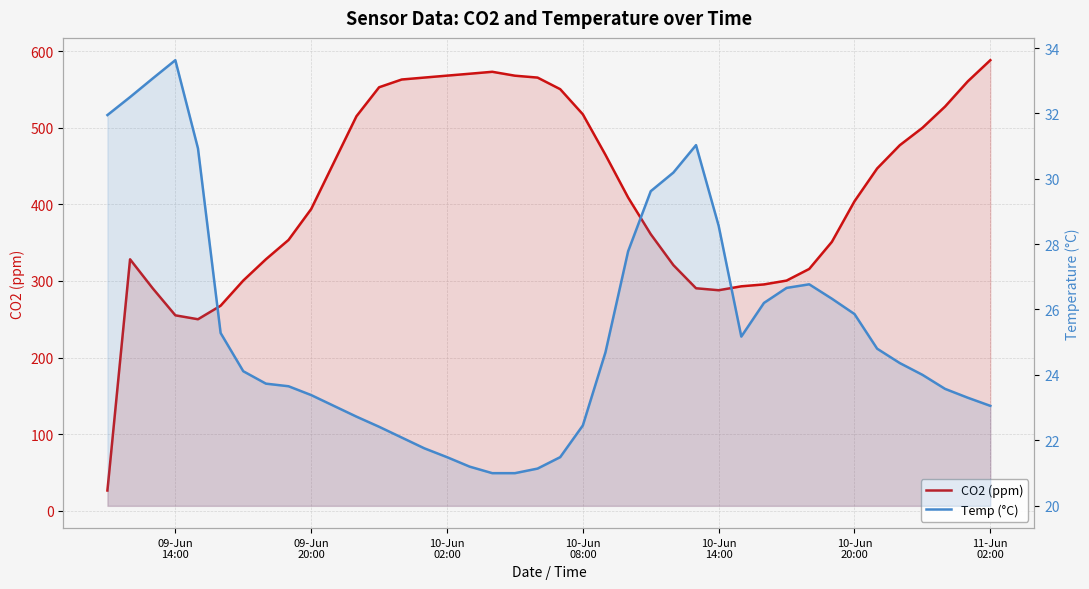

How many data points does each series have?

40